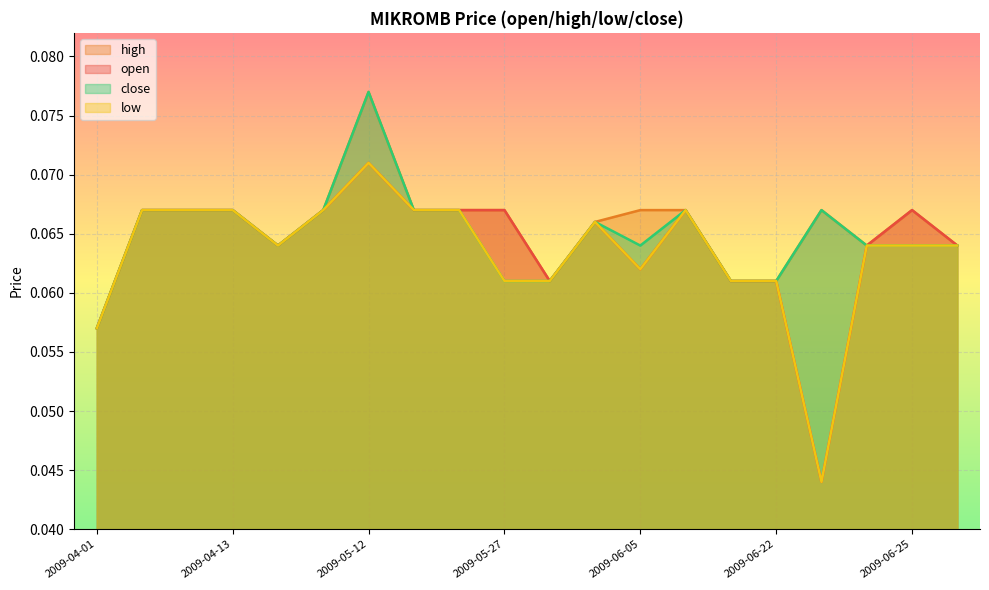

The value of open at 2009-04-13 is 0.0. True or false?

False